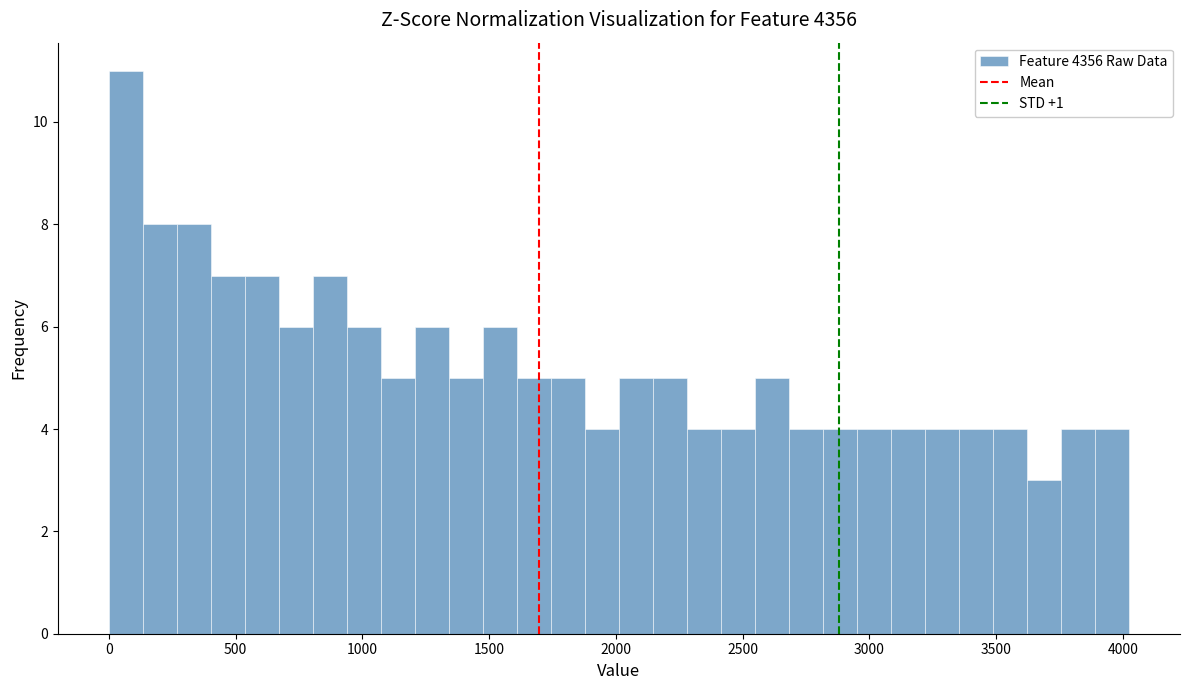

Around what value on the x-axis is the tallest bar? Give the approximate position of its centre, as read against the axis.

50